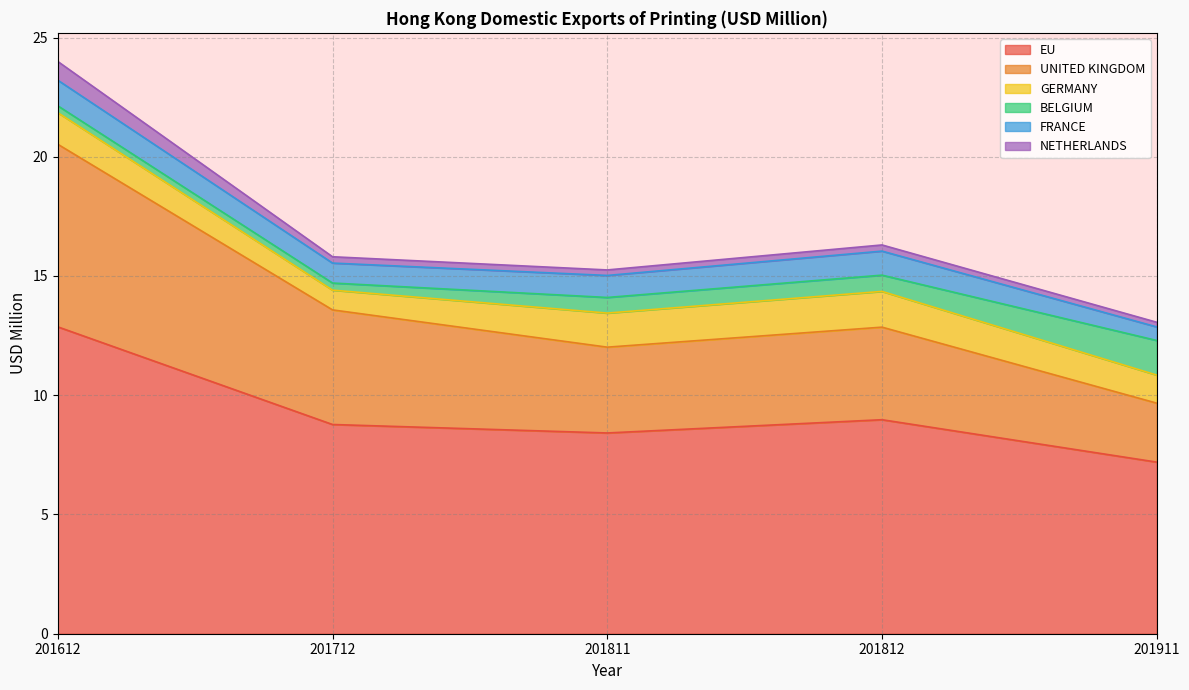

What is the minimum value for EU?

7.2